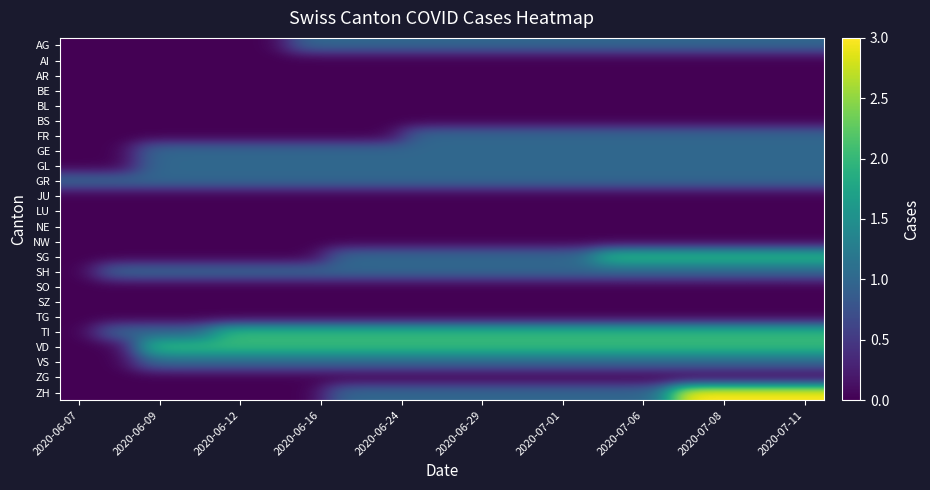

Reading left to right, list all the values displayed in this chart.

AG: 0	0	0	0	0	0	1	1	1	1	1	1	1	1	1	1	1	1	1	1
AI: 0	0	0	0	0	0	0	0	0	0	0	0	0	0	0	0	0	0	0	0
AR: 0	0	0	0	0	0	0	0	0	0	0	0	0	0	0	0	0	0	0	0
BE: 0	0	0	0	0	0	0	0	0	0	0	0	0	0	0	0	0	0	0	0
BL: 0	0	0	0	0	0	0	0	0	0	0	0	0	0	0	0	0	0	0	0
BS: 0	0	0	0	0	0	0	0	0	0	0	0	0	0	0	0	0	0	0	0
FR: 0	0	0	0	0	0	0	0	0	1	1	1	1	1	1	1	1	1	1	1
GE: 0	0	1	1	1	1	1	1	1	1	1	1	1	1	1	1	1	1	1	1
GL: 0	0	1	1	1	1	1	1	1	1	1	1	1	1	1	1	1	1	1	1
GR: 1	1	1	1	1	1	1	1	1	1	1	1	1	1	1	1	1	1	1	1
JU: 0	0	0	0	0	0	0	0	0	0	0	0	0	0	0	0	0	0	0	0
LU: 0	0	0	0	0	0	0	0	0	0	0	0	0	0	0	0	0	0	0	0
NE: 0	0	0	0	0	0	0	0	0	0	0	0	0	0	0	0	0	0	0	0
NW: 0	0	0	0	0	0	0	0	0	0	0	0	0	0	0	0	0	0	0	0
SG: 0	0	0	0	0	0	0	1	1	1	1	1	1	1	2	2	2	2	2	2
SH: 0	1	1	1	1	1	1	1	1	1	1	1	1	1	1	1	1	1	1	1
SO: 0	0	0	0	0	0	0	0	0	0	0	0	0	0	0	0	0	0	0	0
SZ: 0	0	0	0	0	0	0	0	0	0	0	0	0	0	0	0	0	0	0	0
TG: 0	0	0	0	0	0	0	0	0	0	0	0	0	0	0	0	0	0	0	0
TI: 0	1	1	1	2	2	2	2	2	2	2	2	2	2	2	2	2	2	2	2
VD: 0	0	2	2	2	2	2	2	2	2	2	2	2	2	2	2	2	2	2	2
VS: 0	0	1	1	1	1	1	1	1	1	1	1	1	1	1	1	1	1	1	1
ZG: 0	0	0	0	0	0	0	0	0	0	0	0	0	0	0	0	0	0	0	0
ZH: 0	0	0	0	0	0	0	1	1	1	1	1	1	1	1	1	3	3	3	3